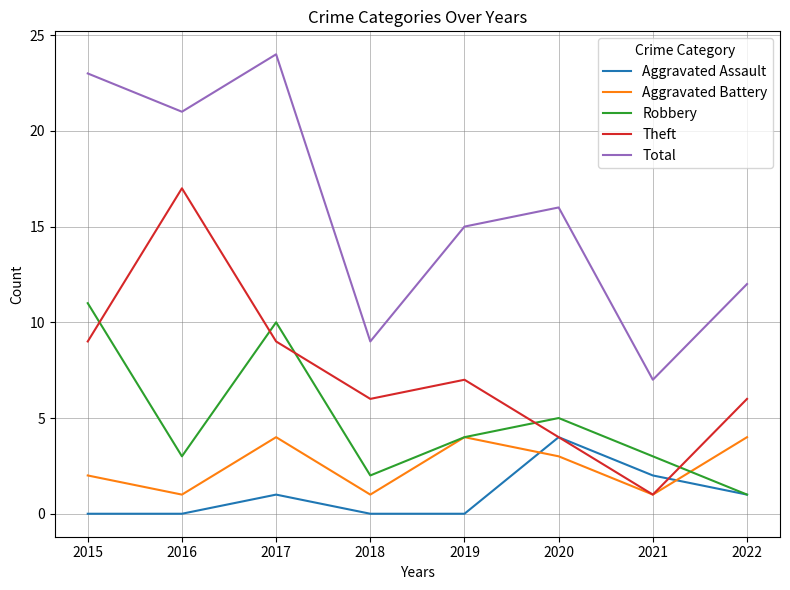

What are all the series names shown in the legend?

Aggravated Assault, Aggravated Battery, Robbery, Theft, Total